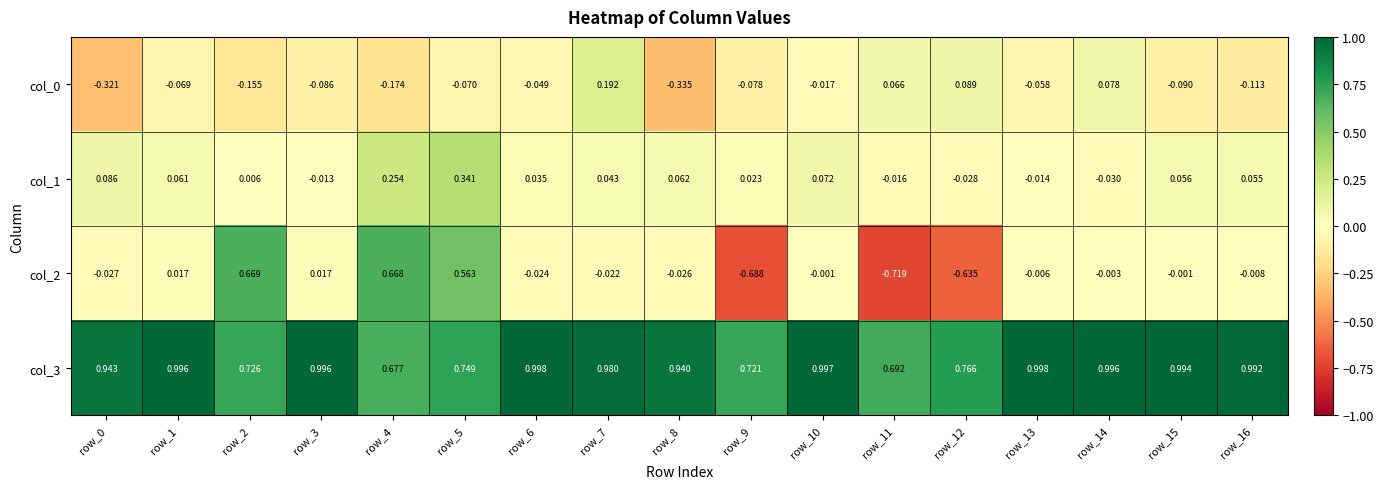

Is the value of col_0 at row_5 greater than the value of col_2 at row_10?

No